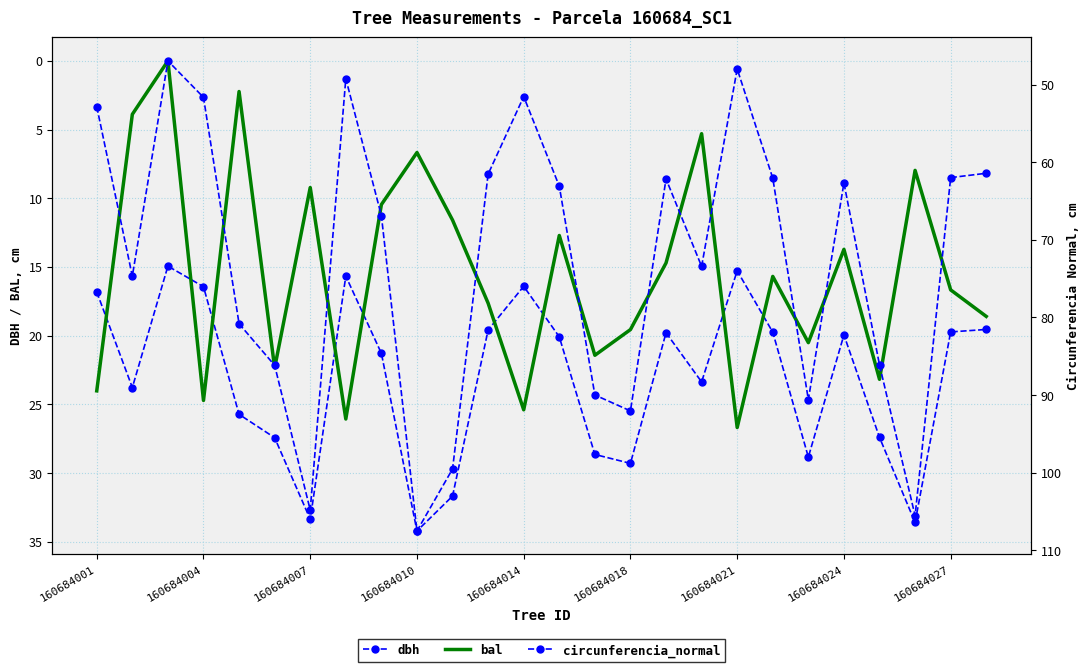

Is it true that bal equals 3.3 at 16?

False